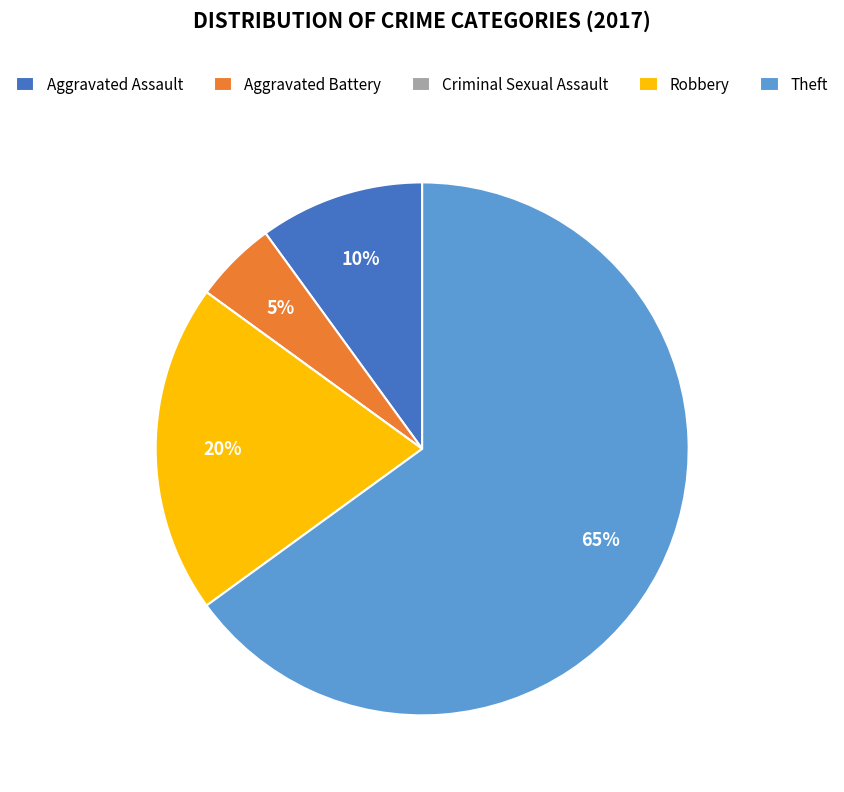

Is the sum of Aggravated Assault and Aggravated Battery greater than half?

No